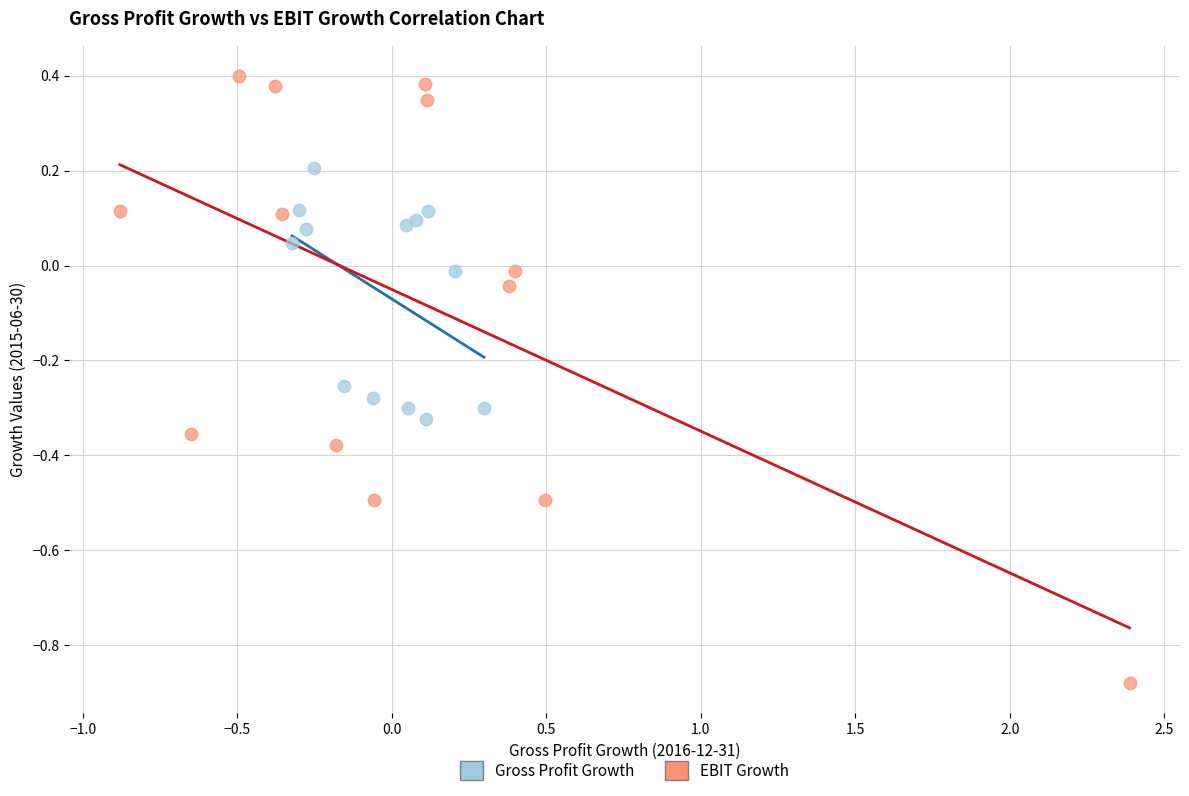

Which series has the widest spread of Y values?

EBIT Growth